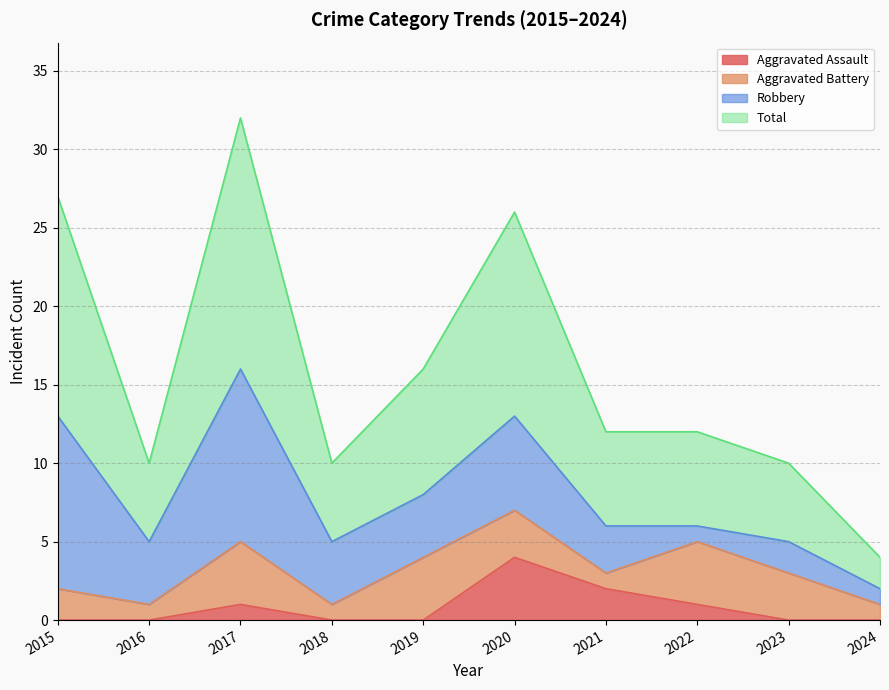

At which category does Total reach its first local peak?

2017